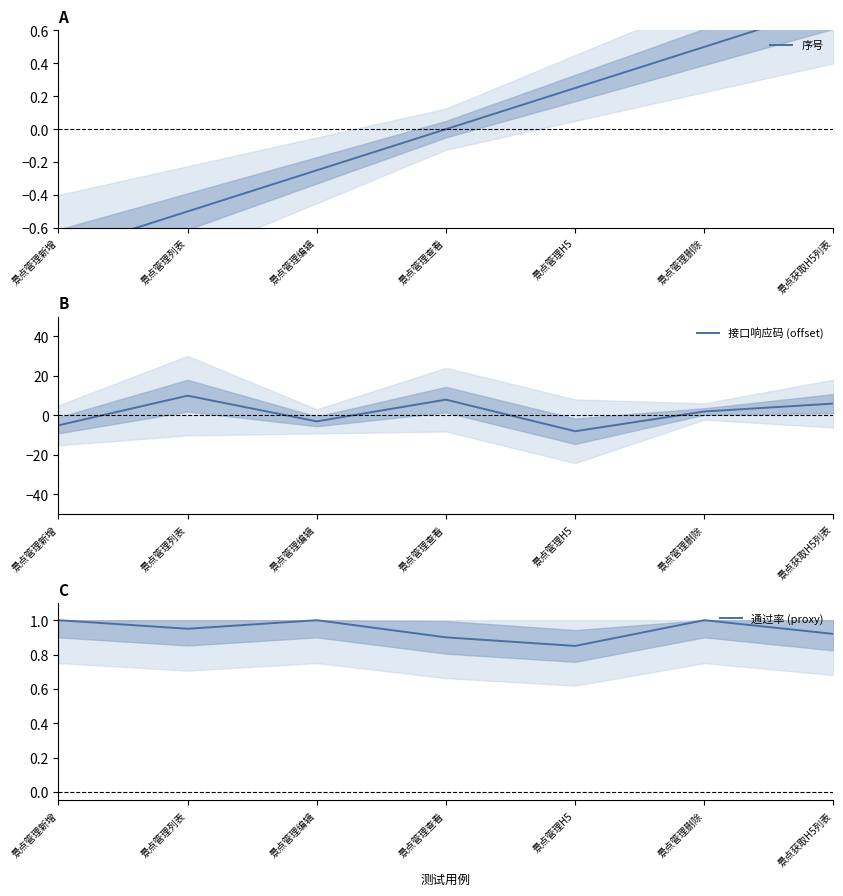

The value of 接口响应码 (offset) at 景点管理删除 is 2.0. True or false?

True